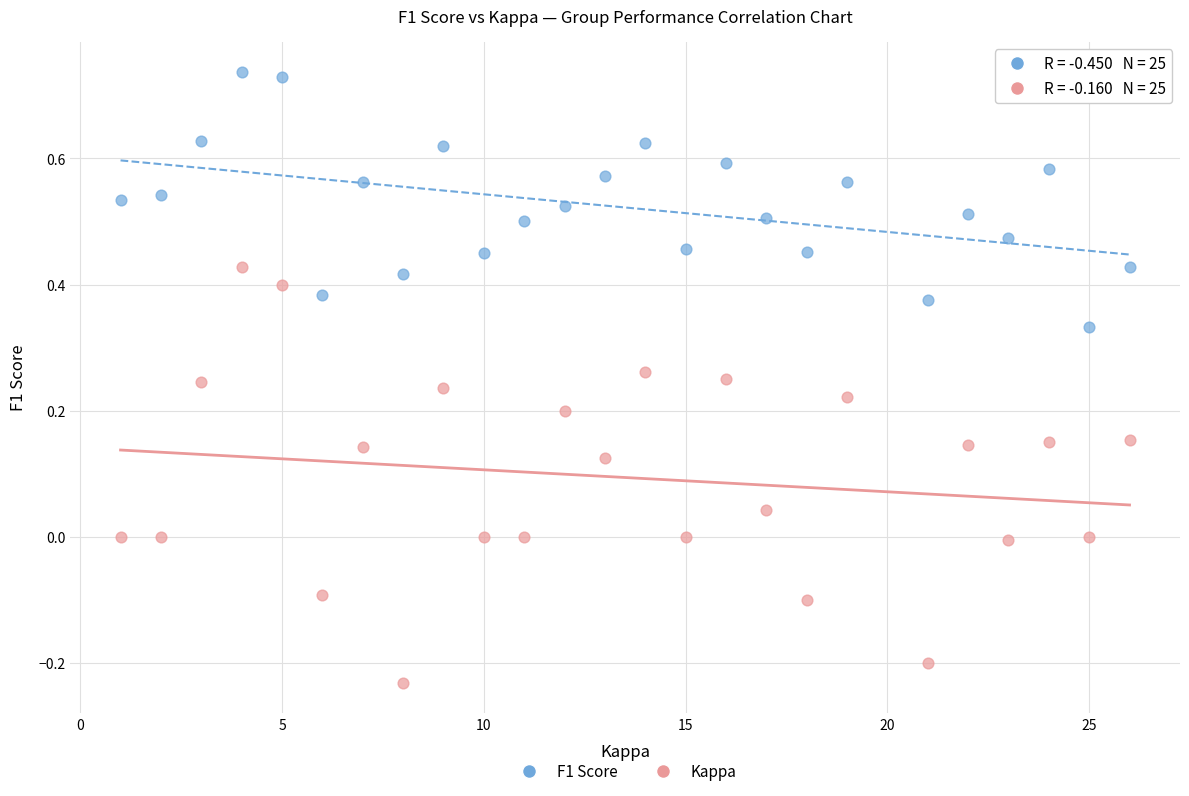

Across all data points, what is the range of X values (max minus min)?

25.0